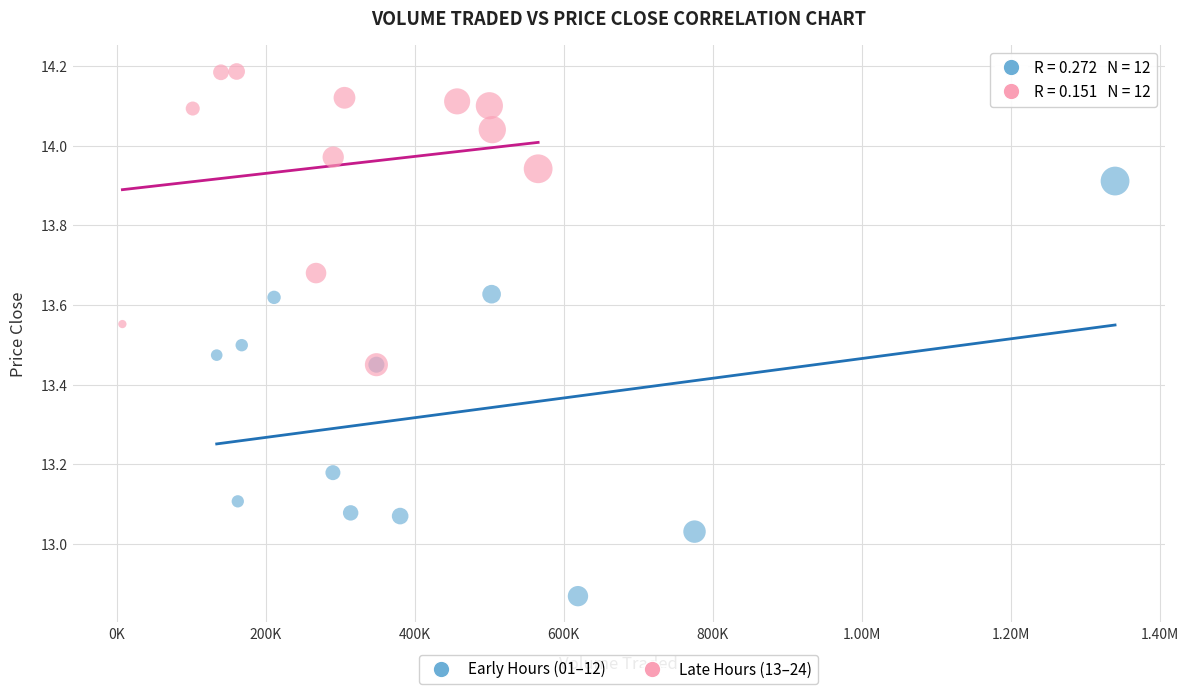

Which series contains the highest Y value?

Late Hours (13–24)